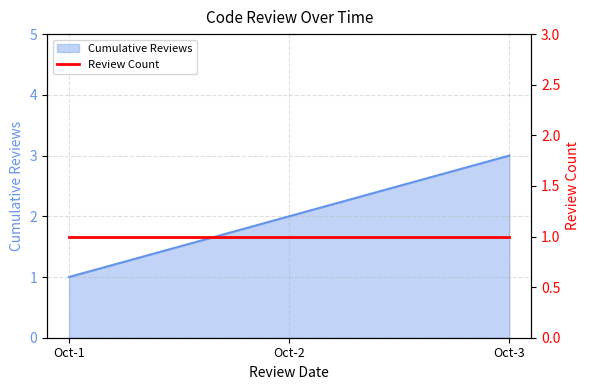

True or false: Cumulative Reviews has a value of 1 at Oct-1.

True